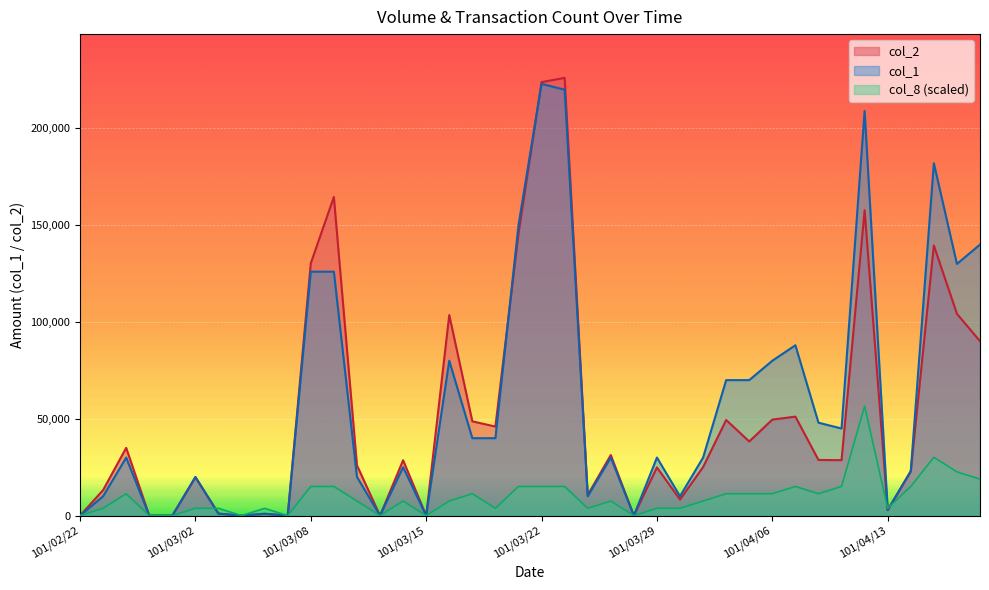

What are all the series names shown in the legend?

col_2, col_1, col_8 (scaled)